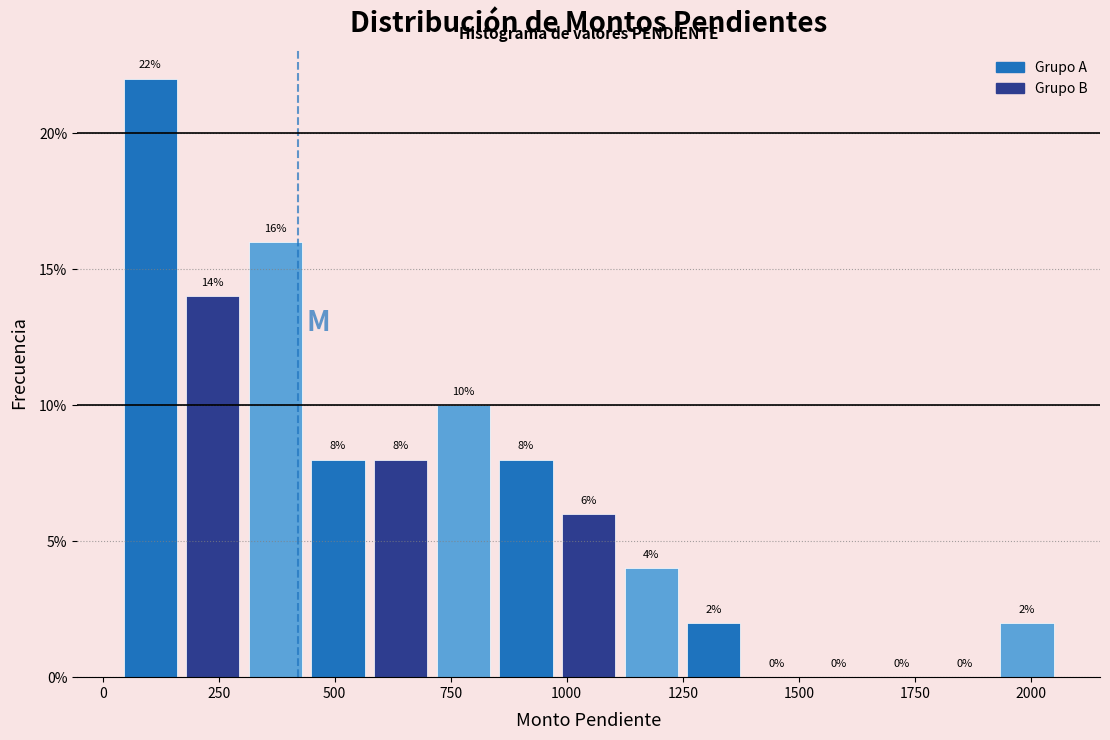

Around what value on the x-axis is the tallest bar? Give the approximate position of its centre, as read against the axis.

100